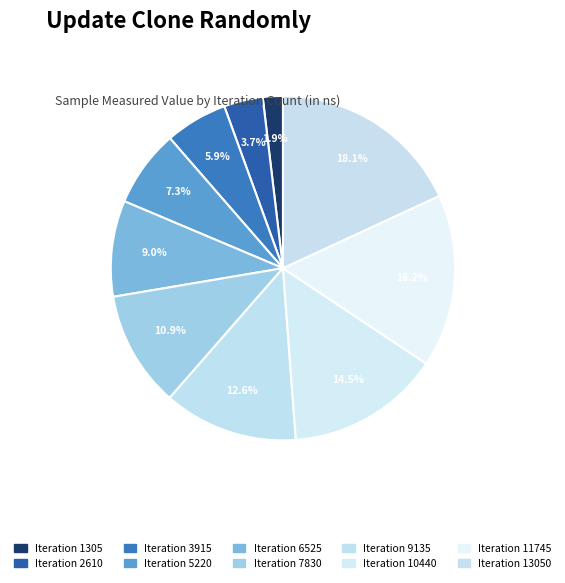

Count the number of slices in the pie.

10